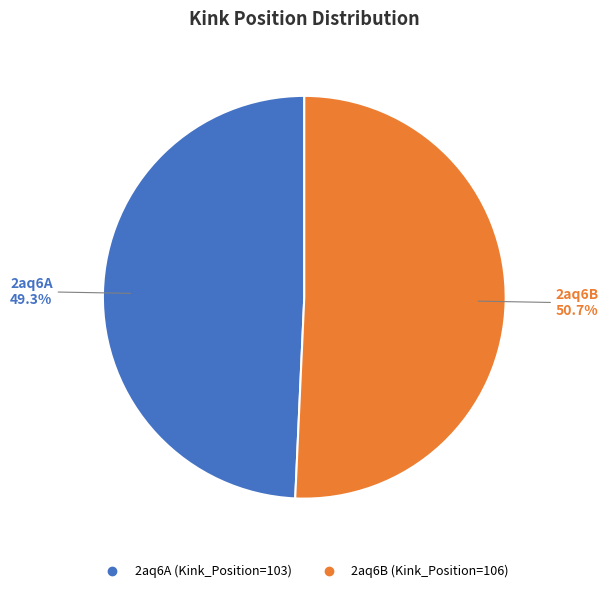

Does 2aq6B account for over 50% of the chart?

Yes